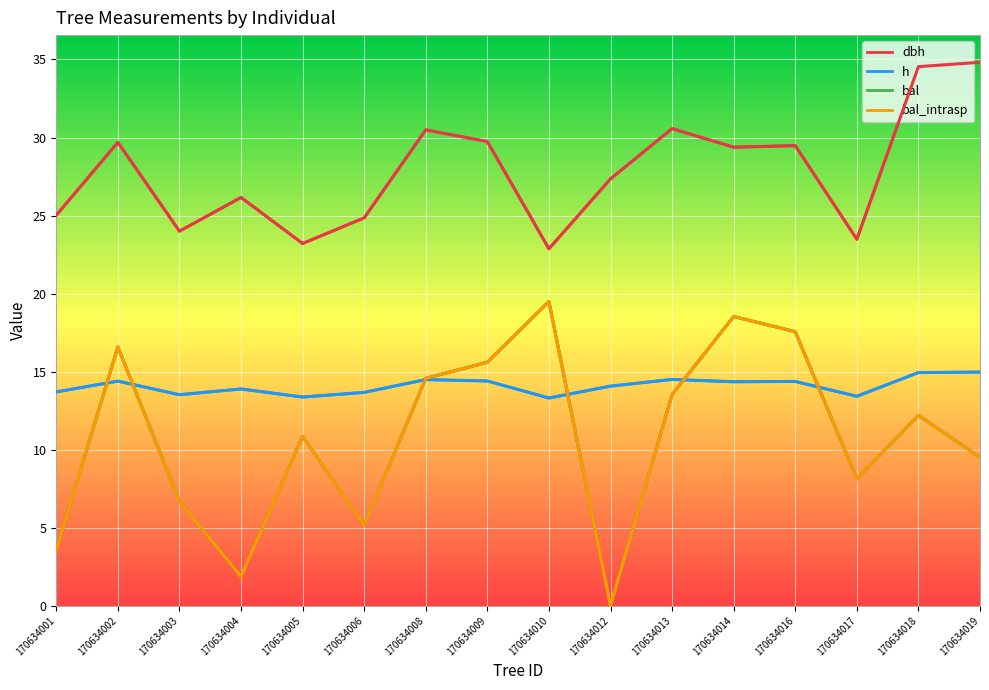

How many lines are shown in the chart?

4